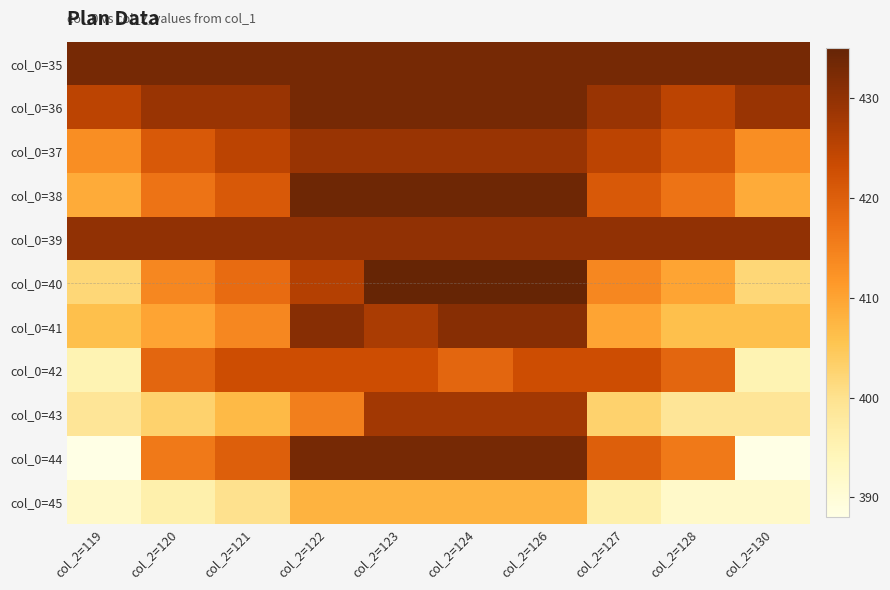

What is the total value across all series at col_2=124?

4713